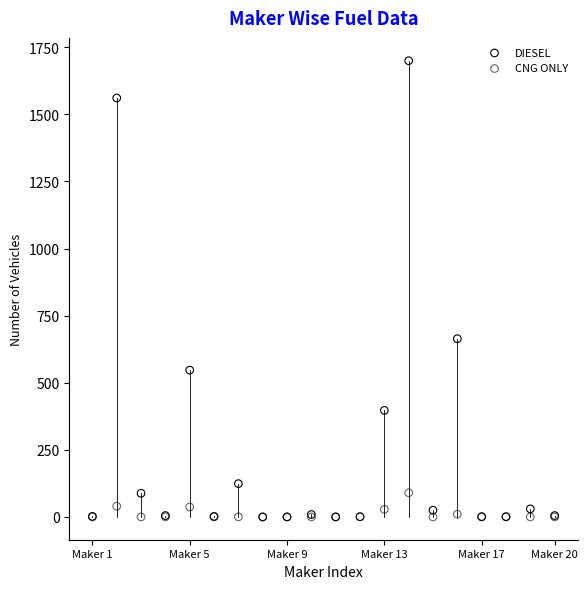

Across all series, what Y value is closest to 850?

664